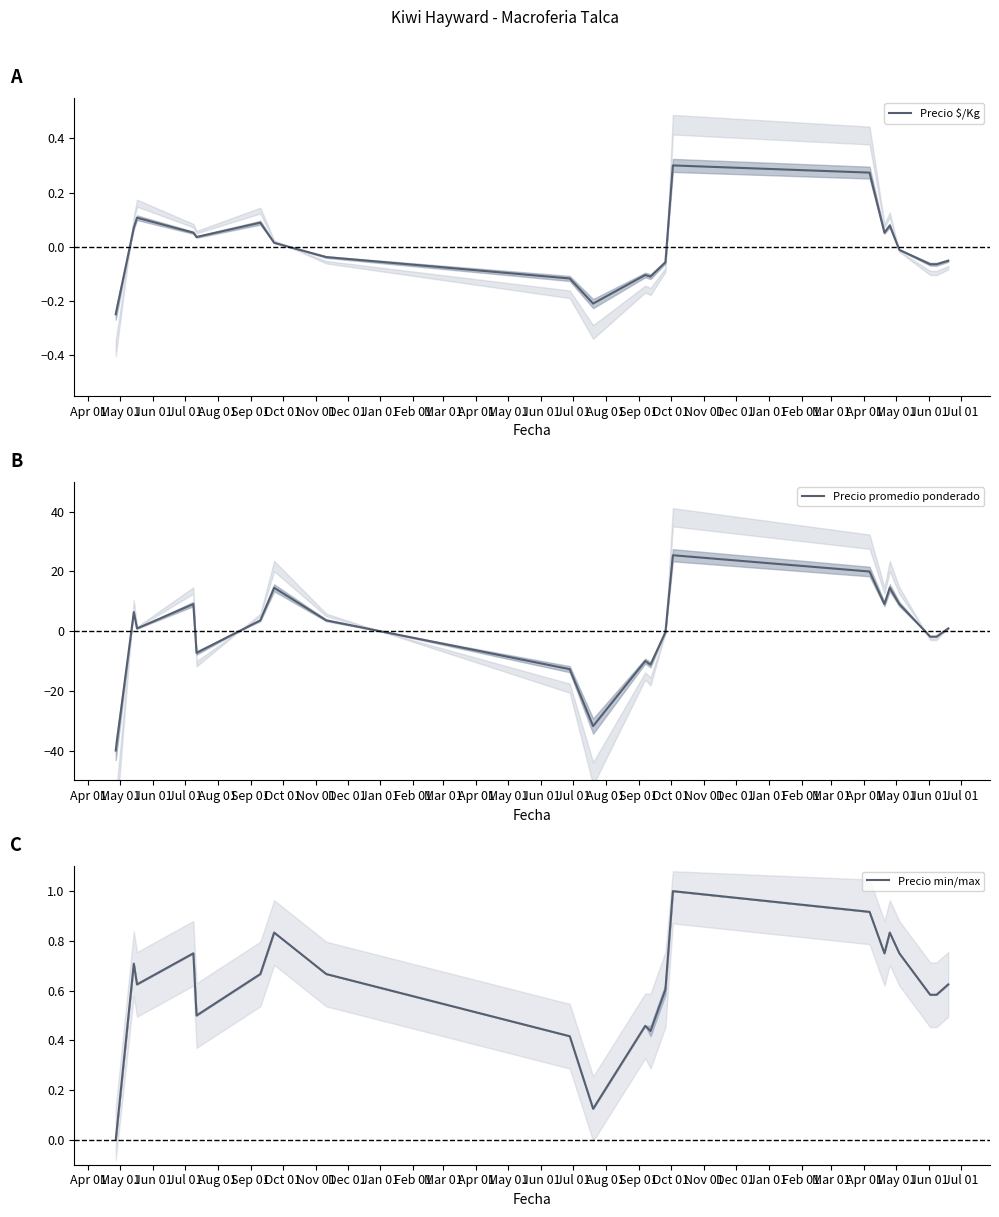

Which series ends up on top after the final intersection of Precio promedio ponderado and Precio min/max?

Precio promedio ponderado